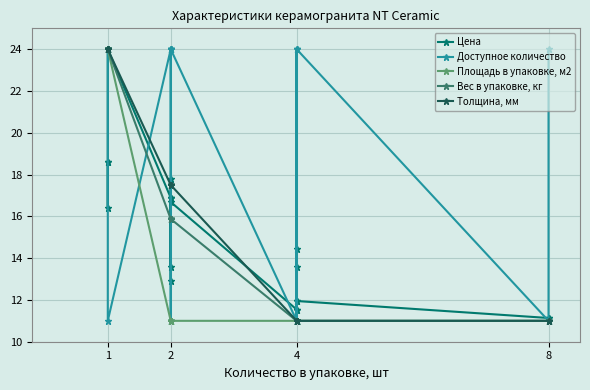

True or false: Площадь в упаковке, м2 and Толщина, мм cross at least once.

False